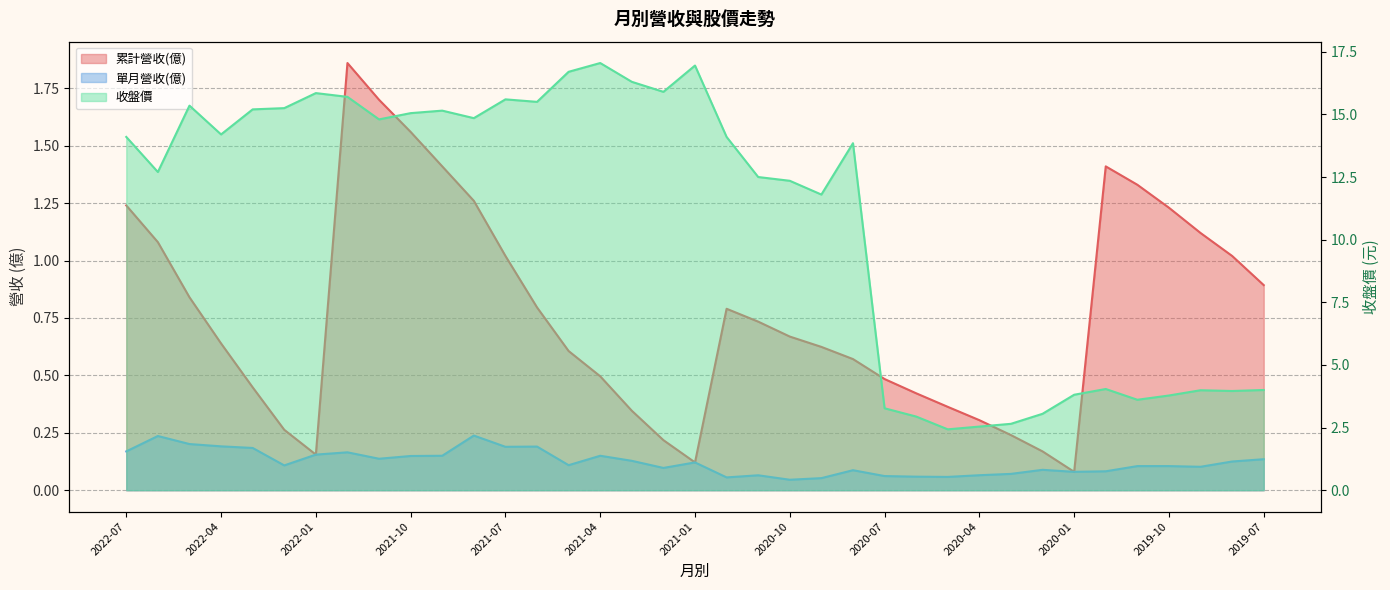

The value of 單月營收(億) at 2021-06 is 0.2. True or false?

True